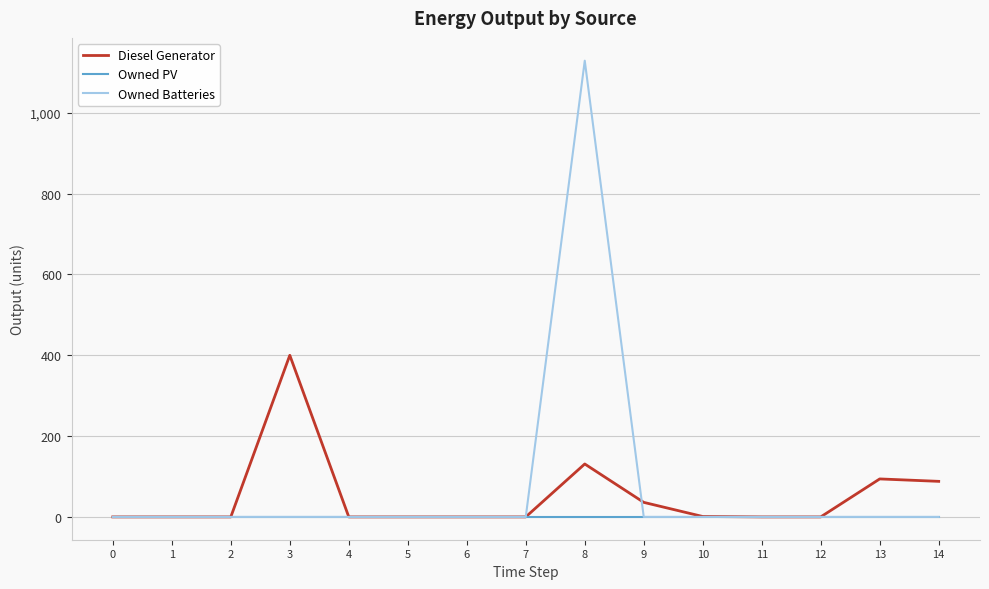

Rank the series by their average value, from highest to lowest.

Owned Batteries, Diesel Generator, Owned PV